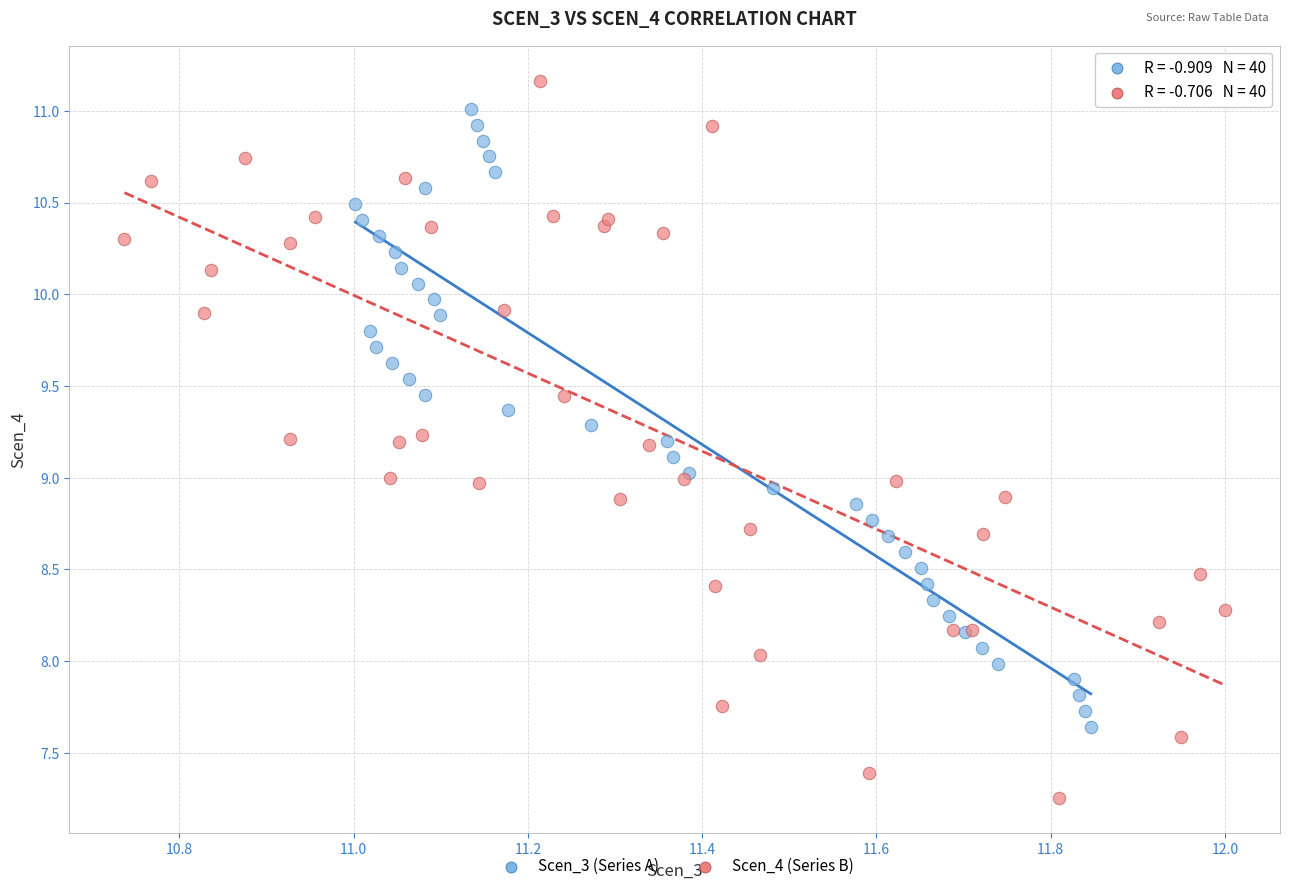

Which series reaches the maximum Y coordinate?

Scen_4 (Series B)